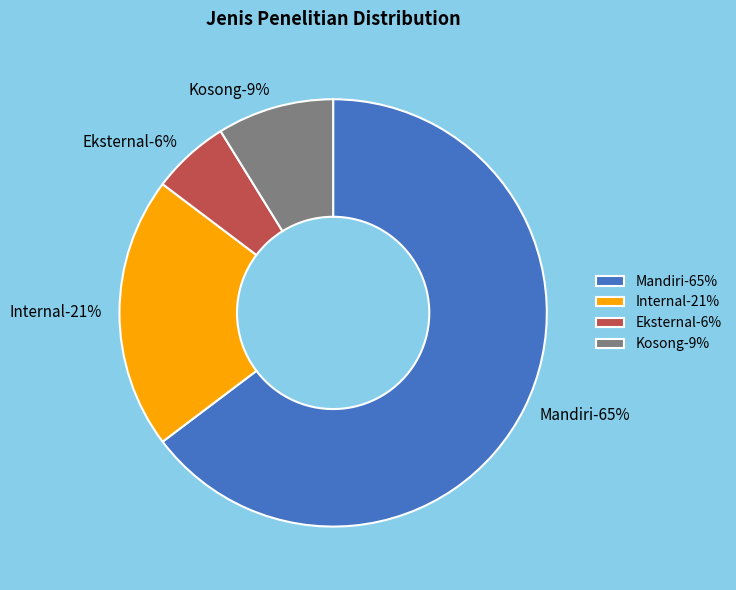

What percentage do Kosong and Internal together represent?

29.4%